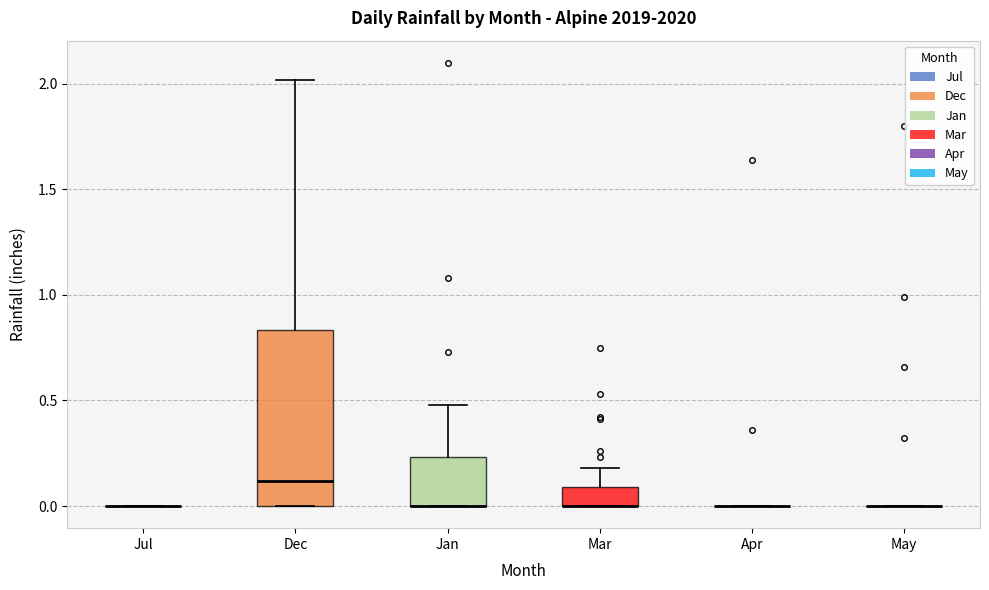

Where does the median line of the box for Dec sit on the y-axis? The values are not printed on the chart, so give them approximately, as read against the axis.

0.10